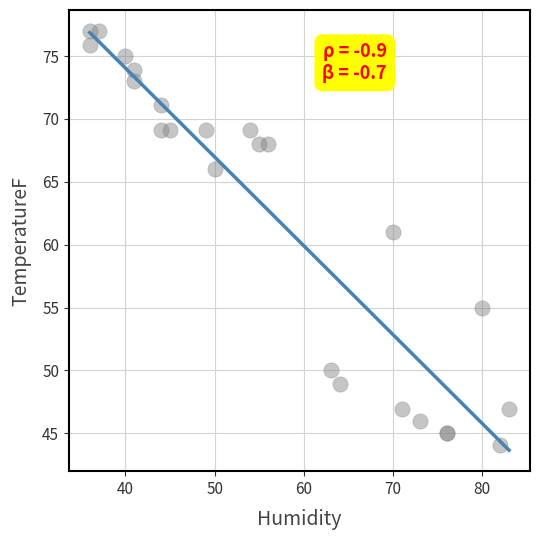

What Y value in the scatter plot is closest to 60?

61.0